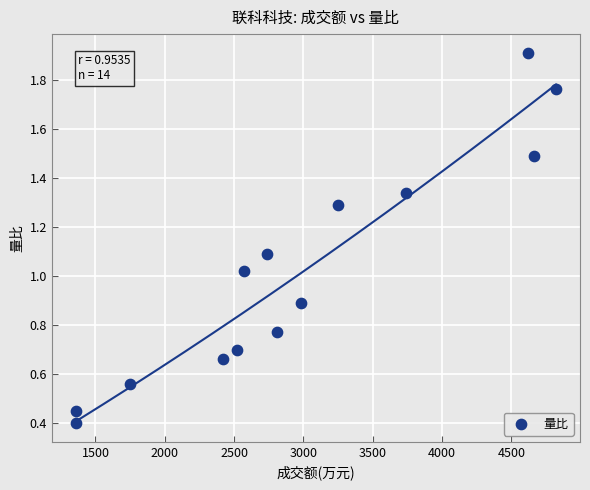

What is the range of X values (max minus min)?

3463.0